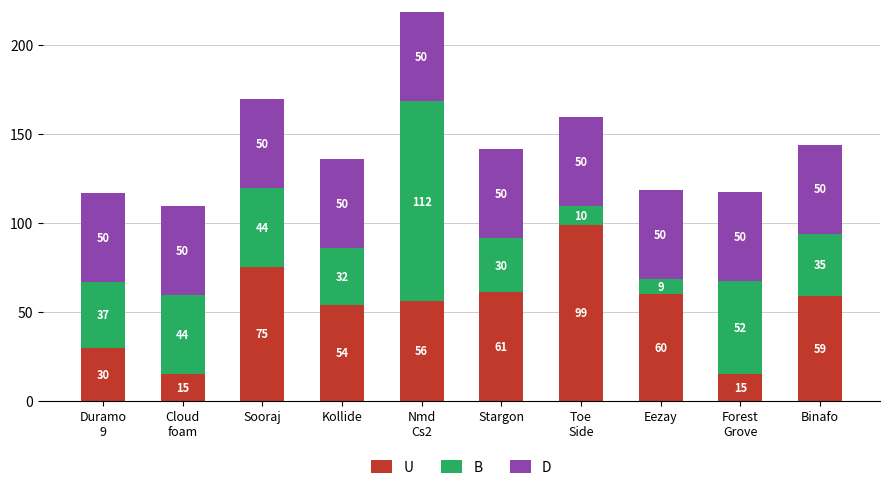

What is the highest value of the U series?

99.0